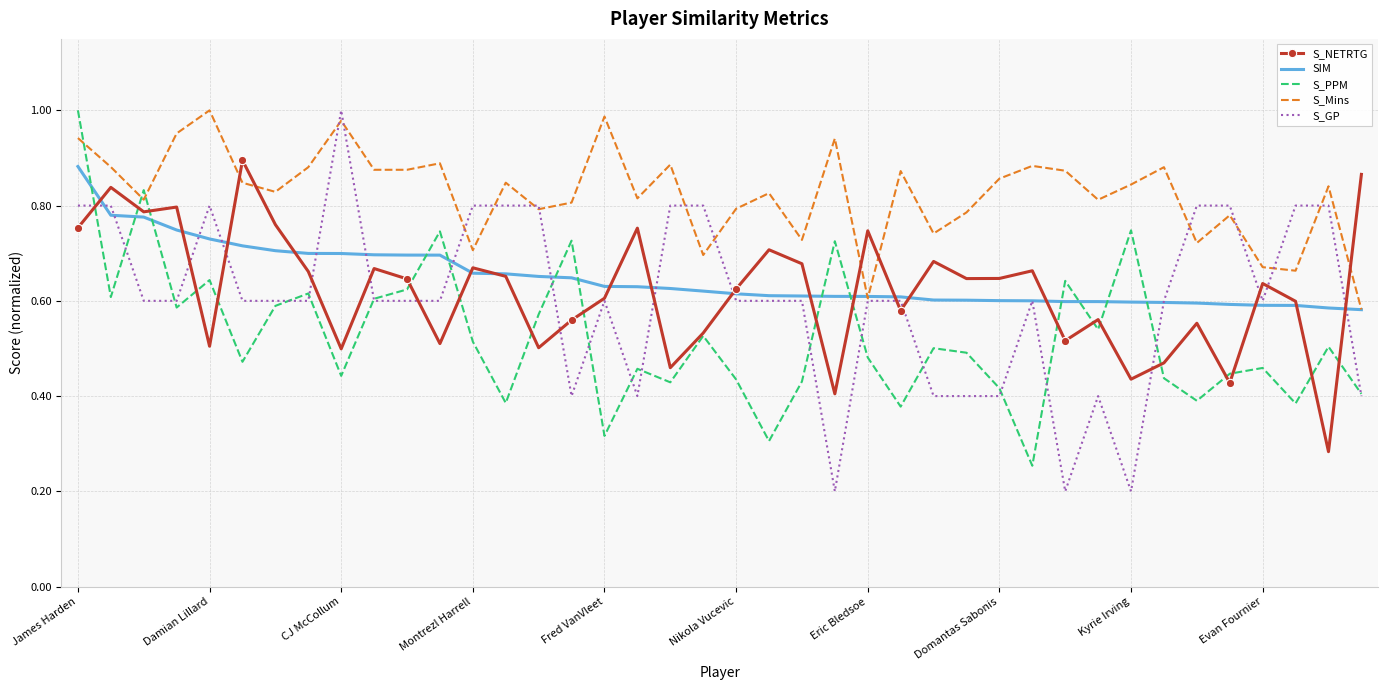

True or false: S_Mins and S_NETRTG intersect in this chart.

True